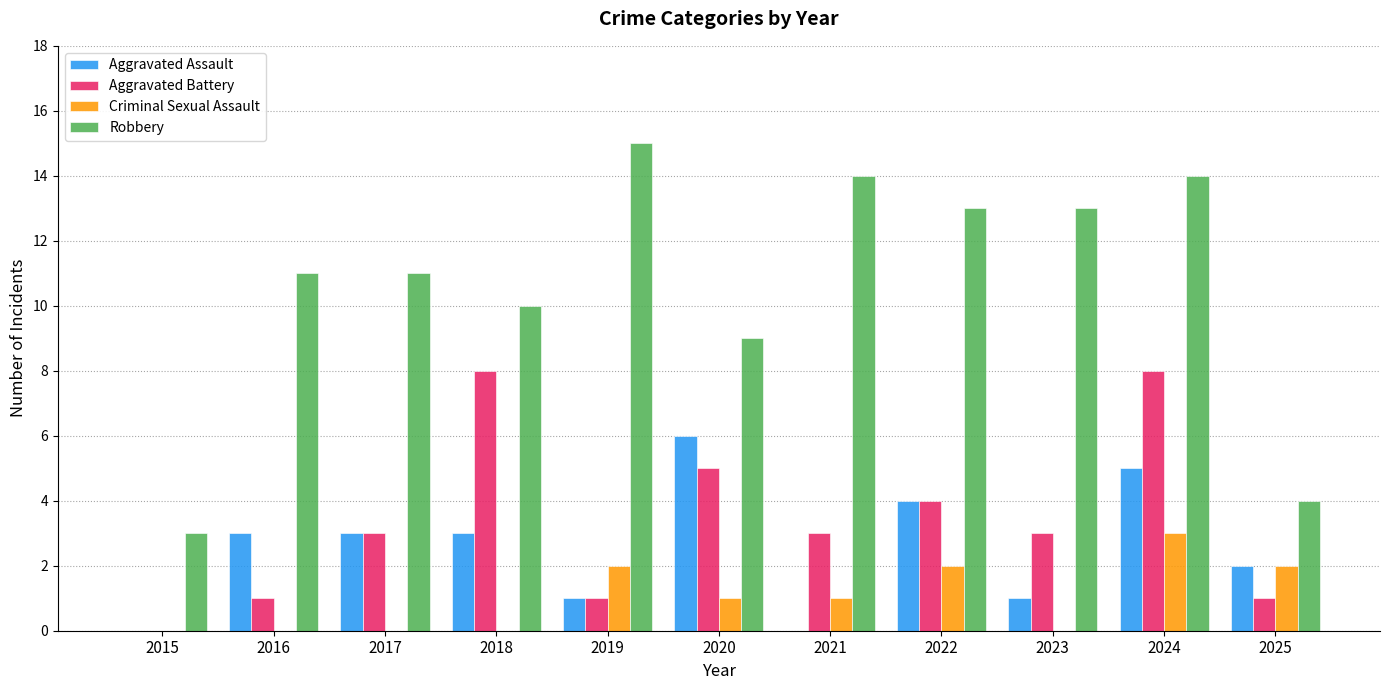

The Criminal Sexual Assault series shows 4 at 2022. True or false?

False